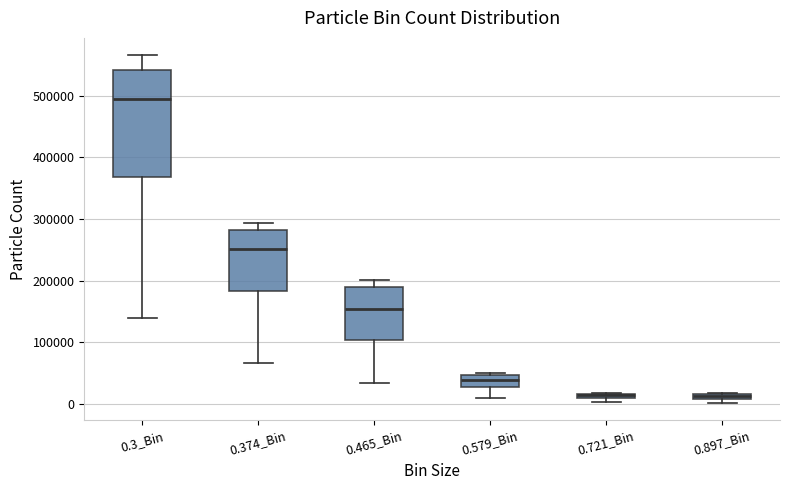

Comparing the boxes themselves (not the whiskers), which one is the tallest?

0.3_Bin